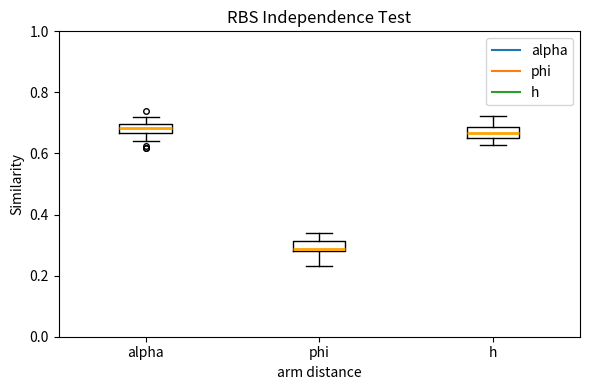

Where does the lower whisker of the box for phi end on the y-axis? The values are not printed on the chart, so give them approximately, as read against the axis.

0.24